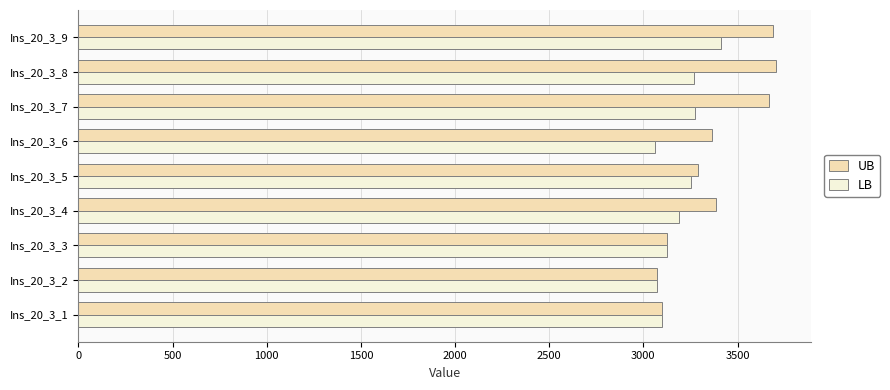

What is the spread (max minus min) of values at Ins_20_3_7?

390.7